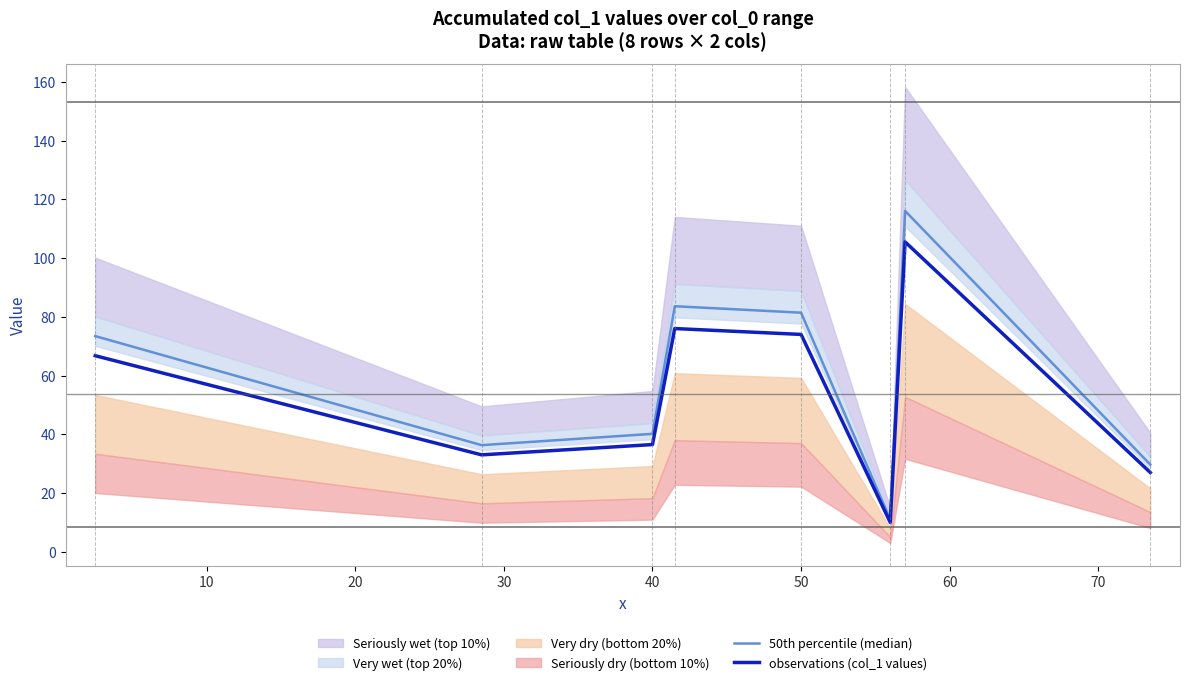

The value of observations (col_1 values) at 40 is 36.5. True or false?

True